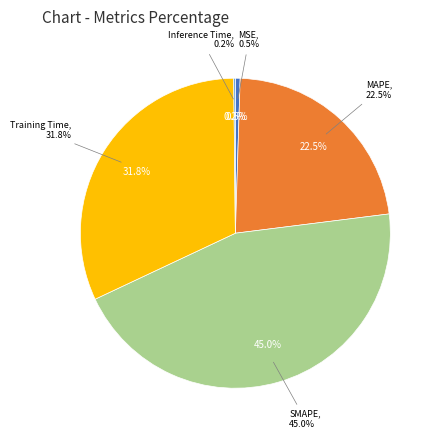

Is there any slice that represents more than half of the pie?

No